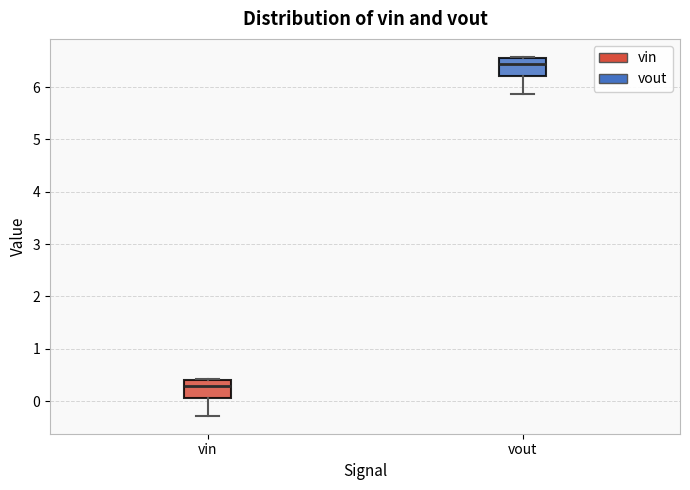

Where does the median line of the box for vin sit on the y-axis? The values are not printed on the chart, so give them approximately, as read against the axis.

0.3